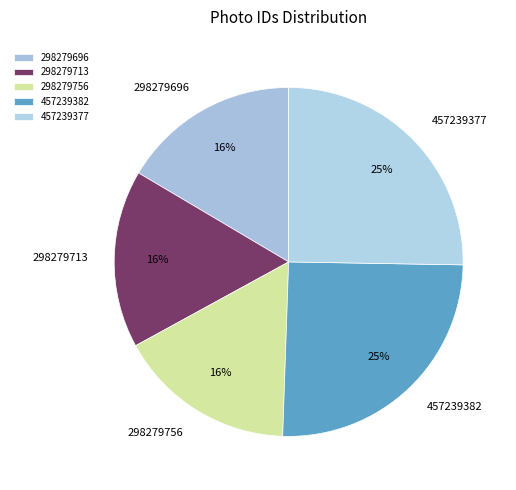

Is it true that 298279756 is 8% of the pie?

False